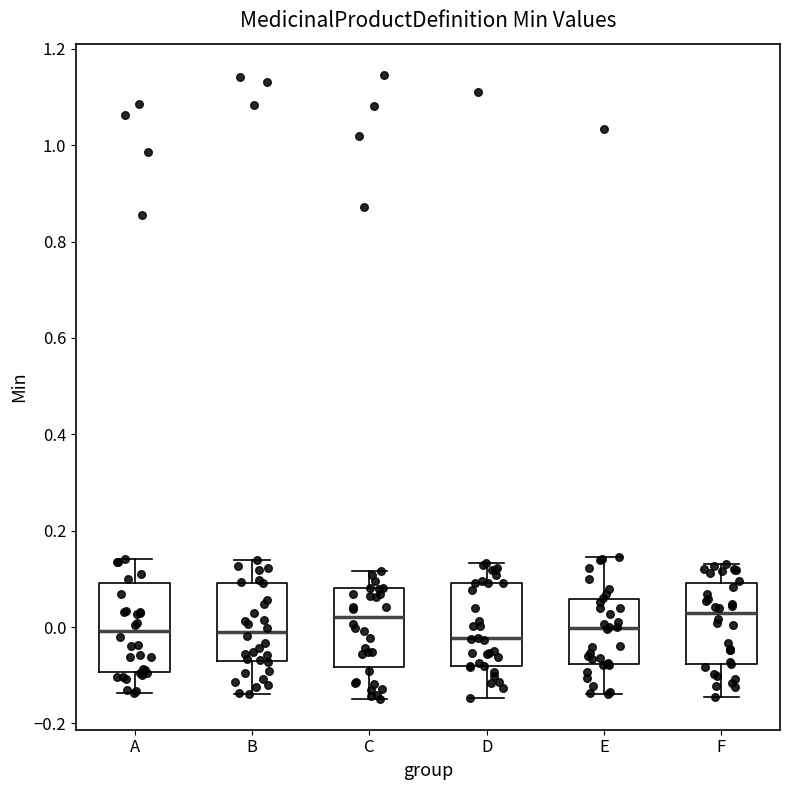

Where does the median line of the box for E sit on the y-axis? The values are not printed on the chart, so give them approximately, as read against the axis.

0.00